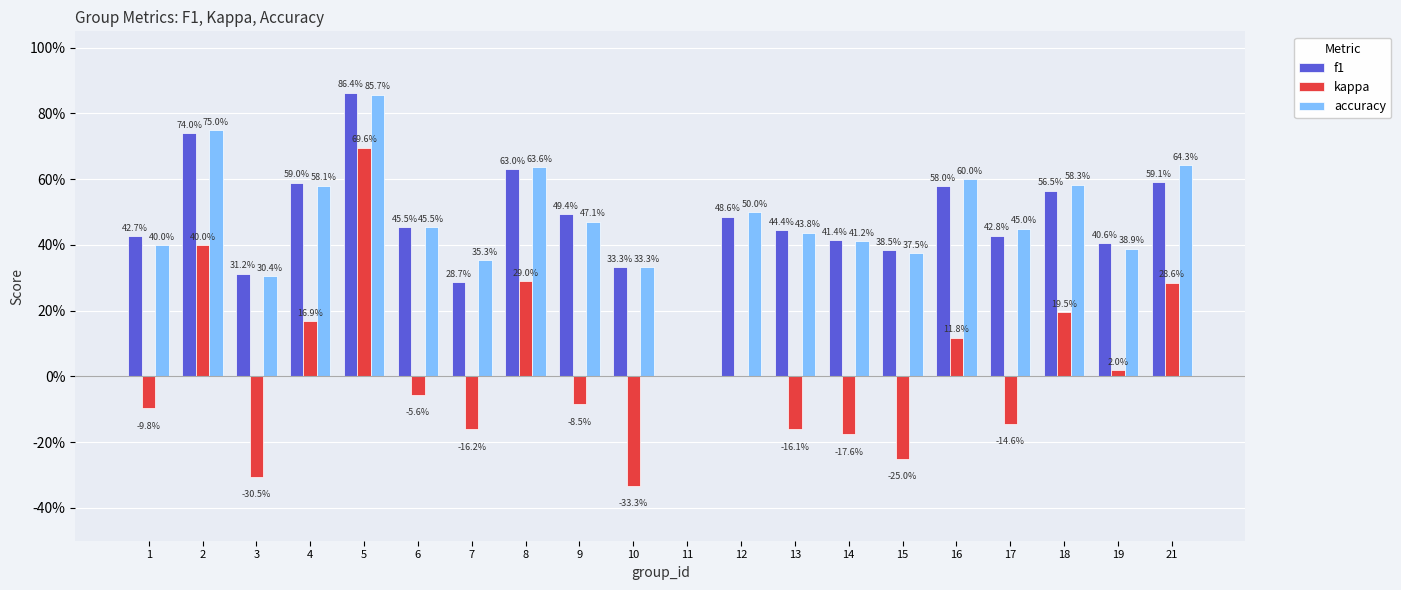

At which label does f1 reach its minimum?

11